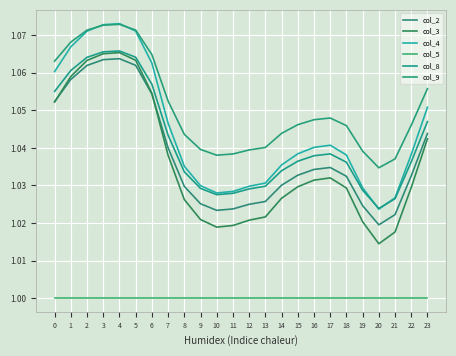

What is the maximum value for col_4?

1.1